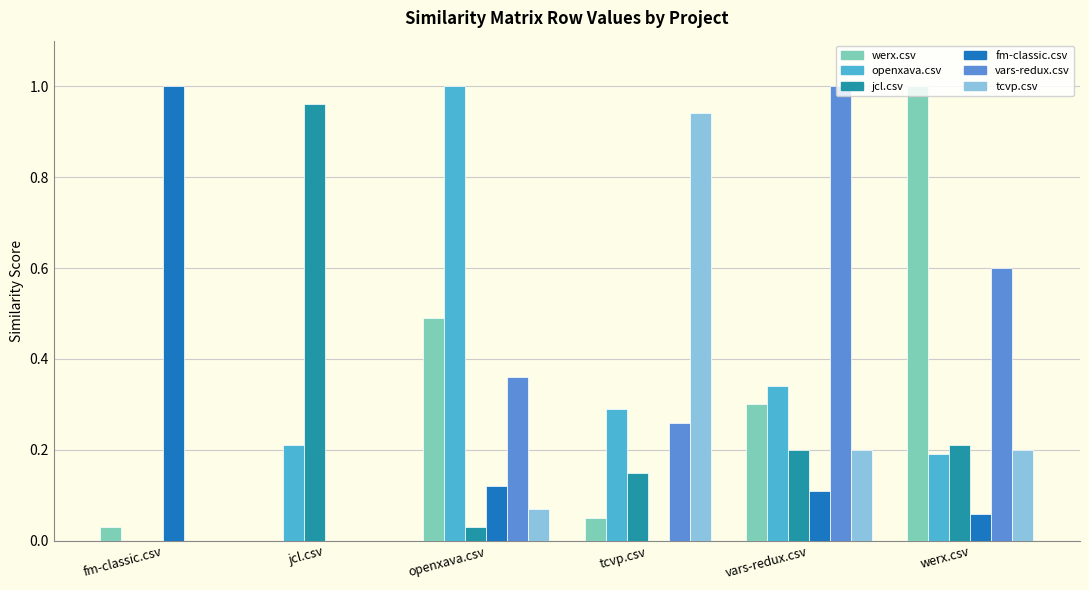

Is the value of vars-redux.csv at jcl.csv greater than the value of openxava.csv at tcvp.csv?

No